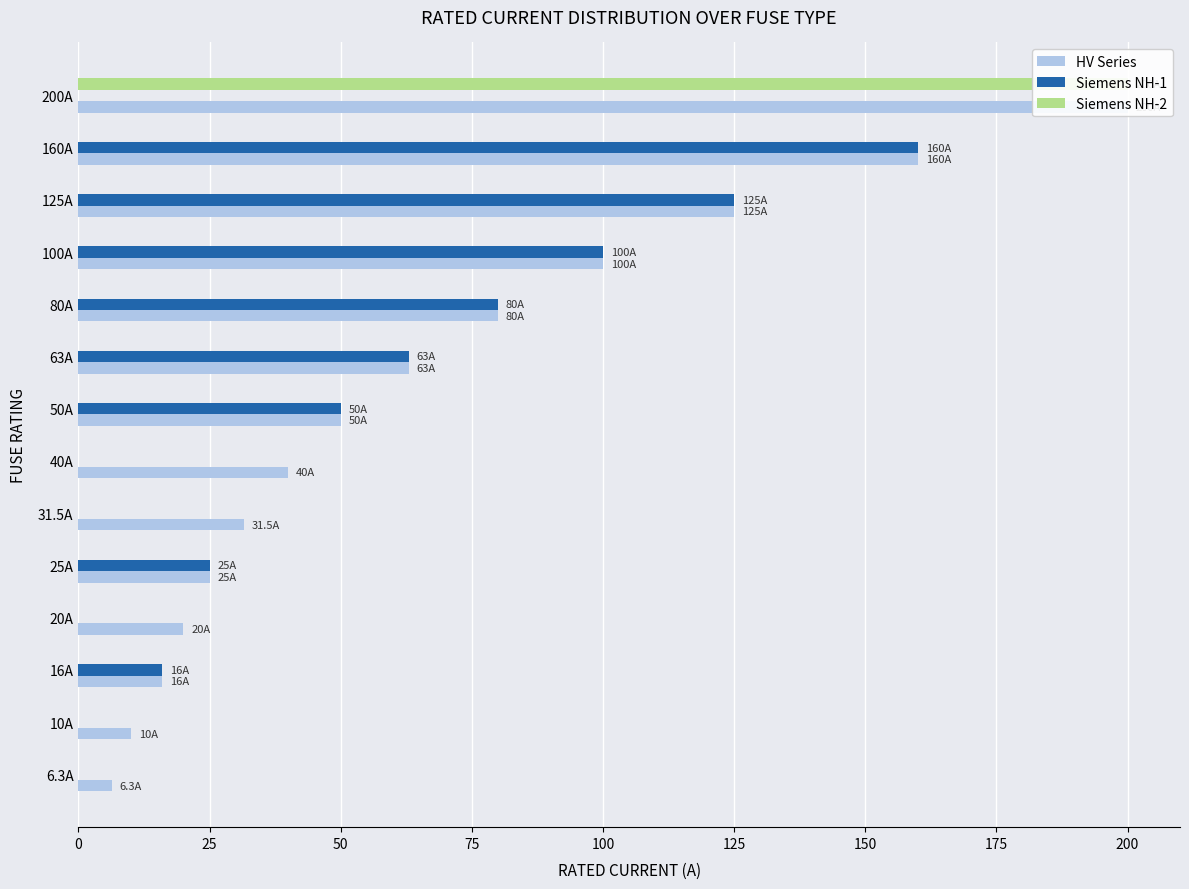

What is the label of the 13th bar from the right?

10A